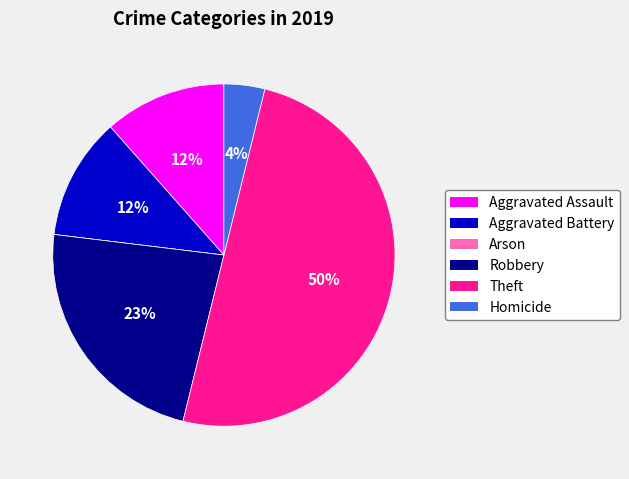

To the nearest percent, what is the average slice percentage?

17%